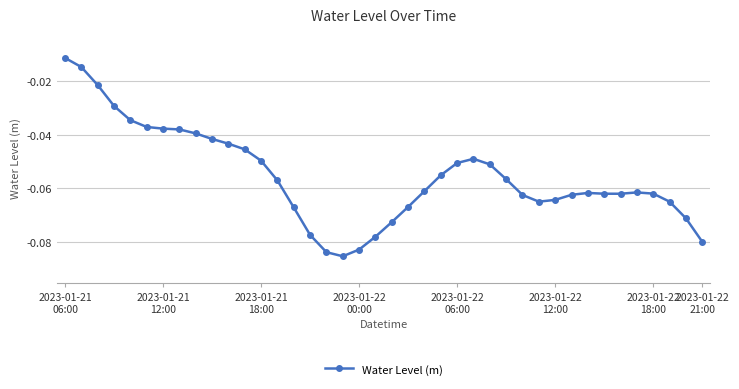

Is this an area chart (filled region under the line)?

No